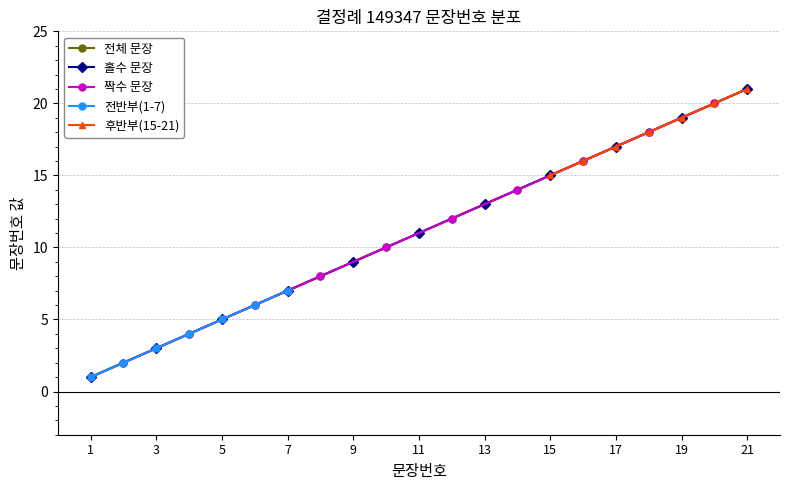

Where is the data nearest to the value 11?

11